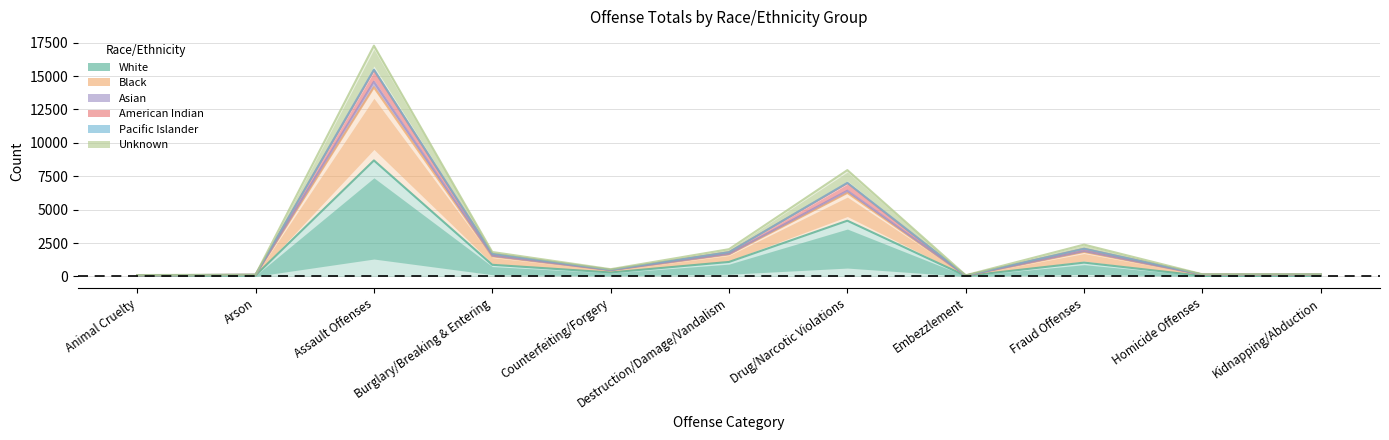

What is the spread (max minus min) of values at Embezzlement?

54